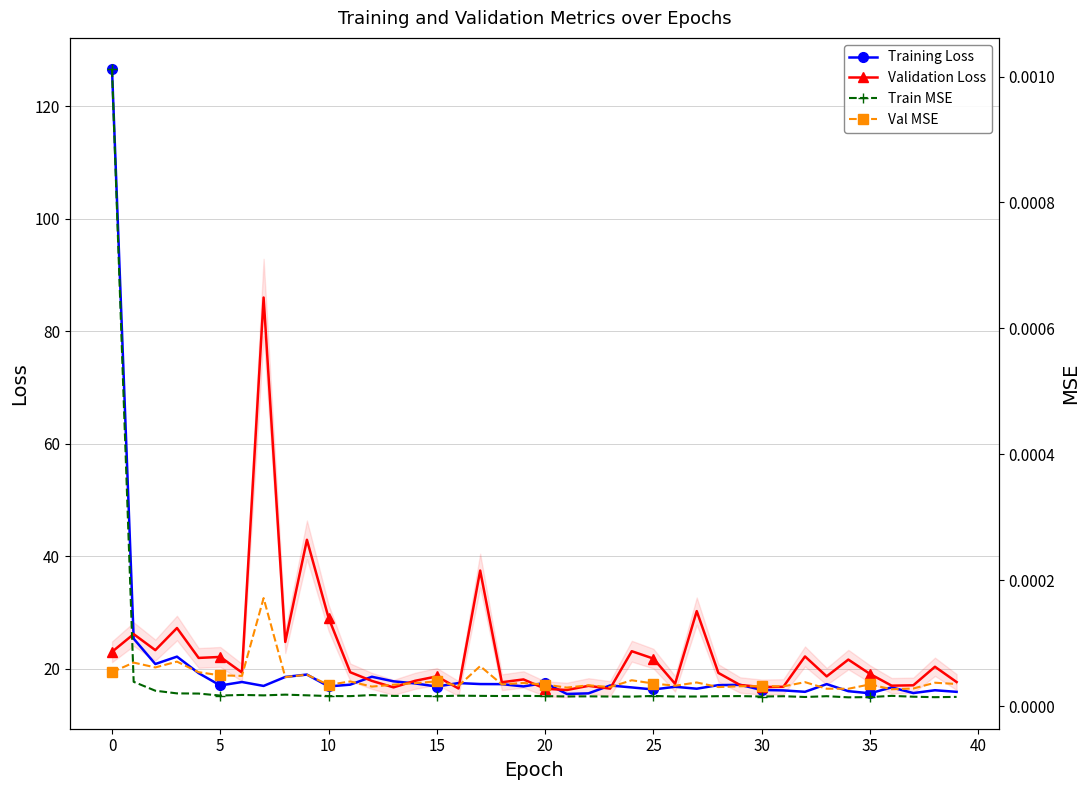

True or false: Train MSE and Validation Loss cross at least once.

False